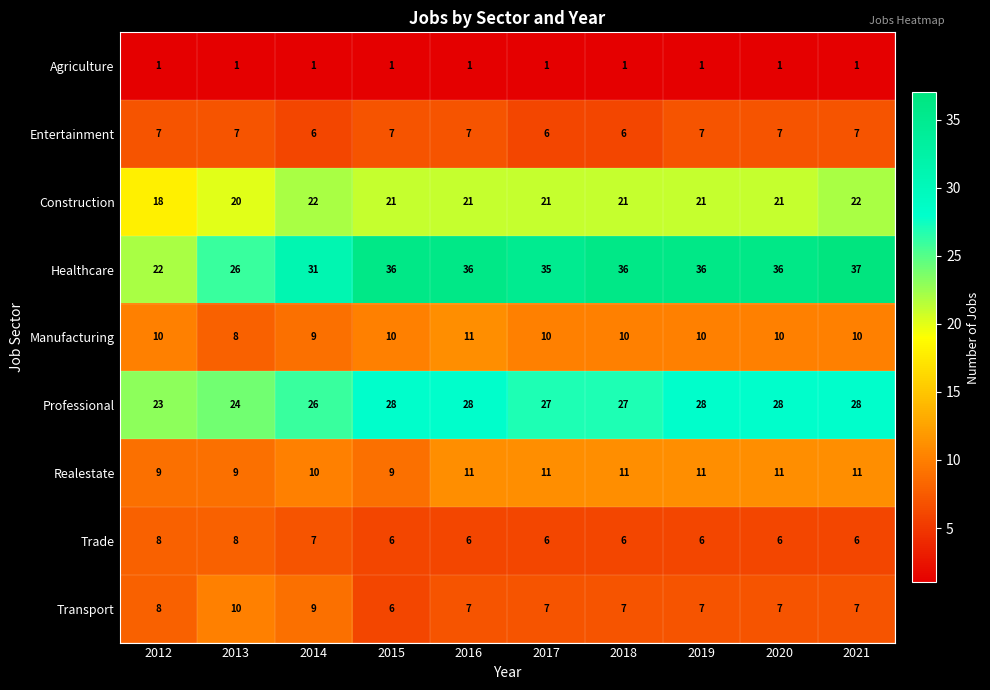

True or false: Realestate has a value of 9 at 2012.

True